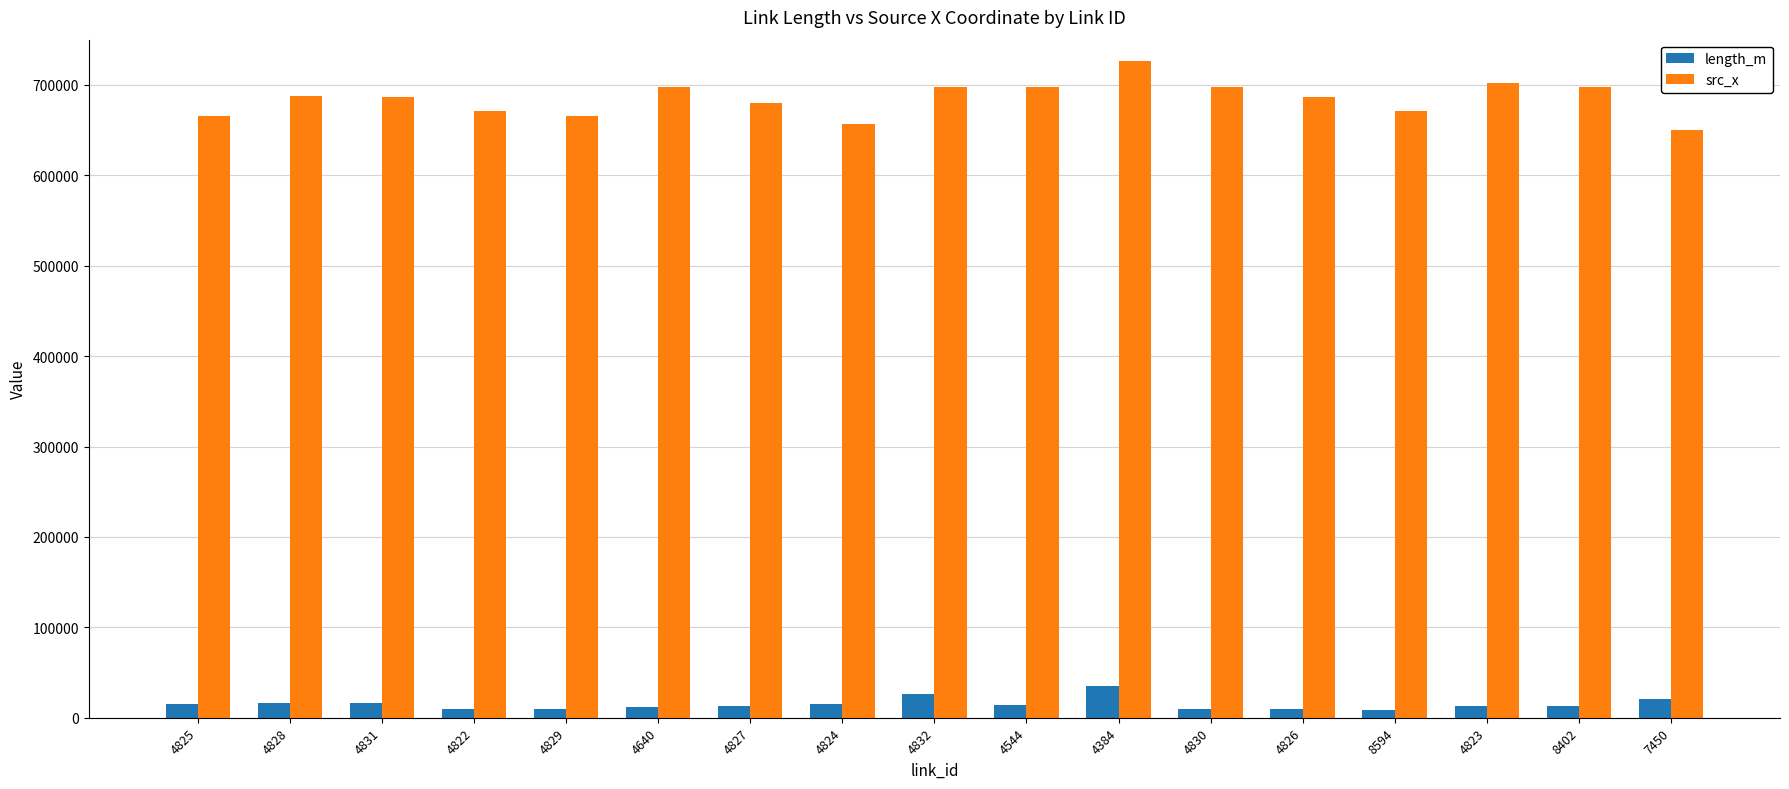

What is the smallest value displayed?

9086.7